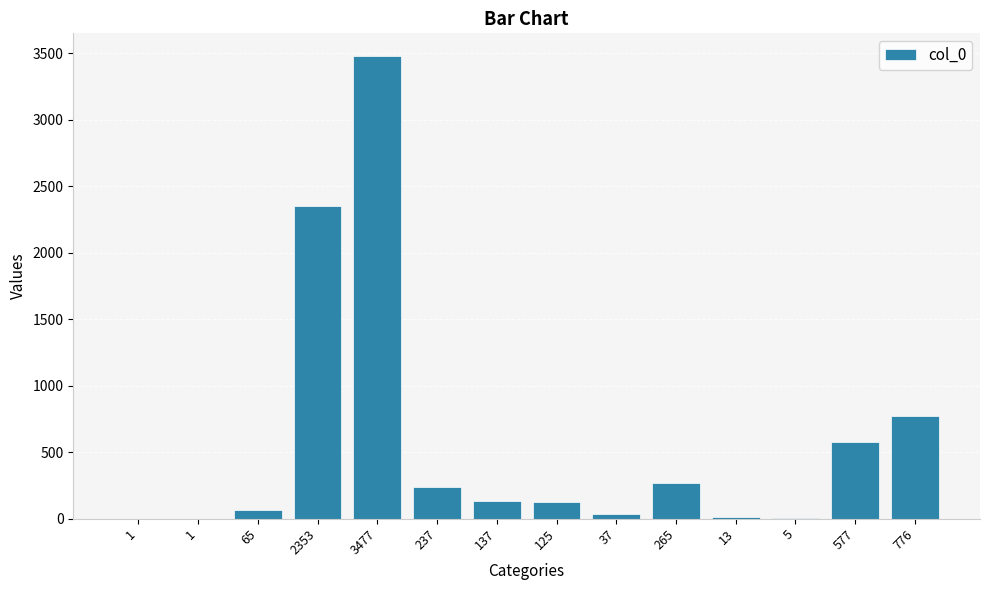

Where is the data nearest to the value 1739?

2353